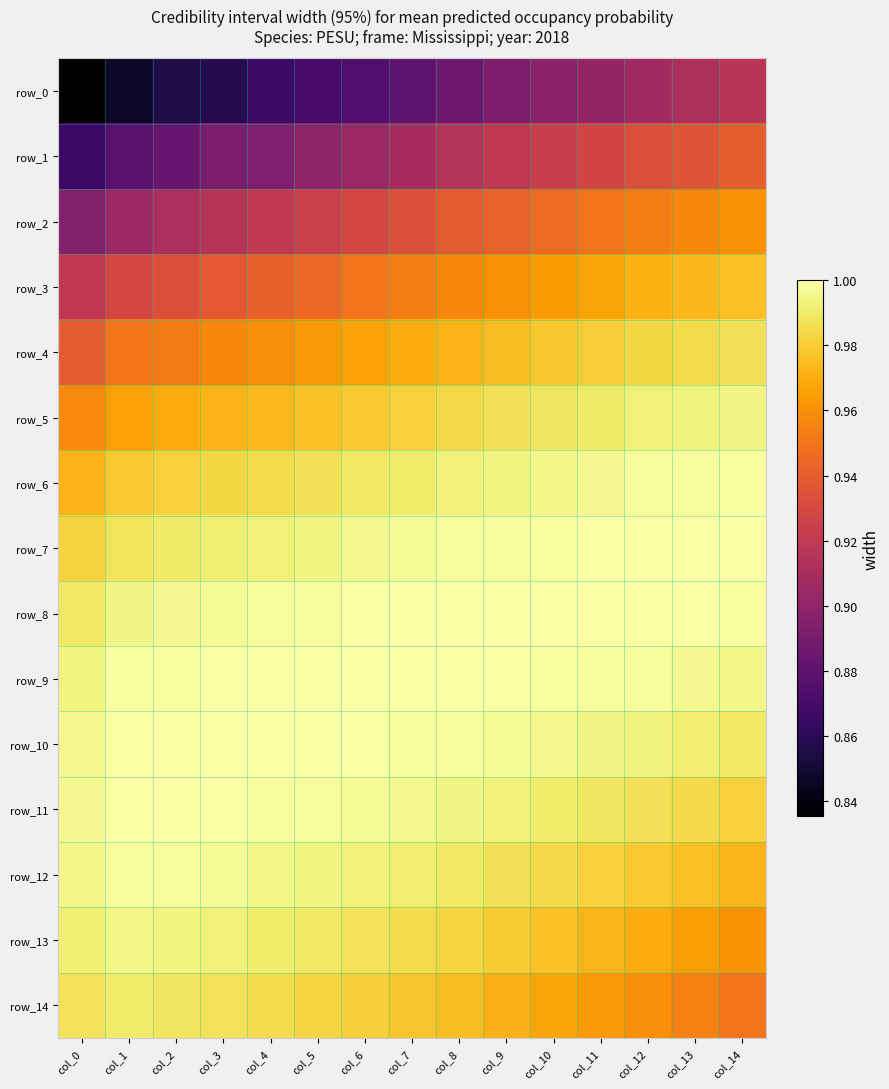

Reading right to left, what are all the values shown in this chart?

row_0: 0.9	0.9	0.9	0.9	0.9	0.9	0.9	0.9	0.9	0.9	0.9	0.9	0.9	0.8	0.8
row_1: 0.9	0.9	0.9	0.9	0.9	0.9	0.9	0.9	0.9	0.9	0.9	0.9	0.9	0.9	0.9
row_2: 1.0	1.0	1.0	0.9	0.9	0.9	0.9	0.9	0.9	0.9	0.9	0.9	0.9	0.9	0.9
row_3: 1.0	1.0	1.0	1.0	1.0	1.0	1.0	1.0	0.9	0.9	0.9	0.9	0.9	0.9	0.9
row_4: 1.0	1.0	1.0	1.0	1.0	1.0	1.0	1.0	1.0	1.0	1.0	1.0	1.0	0.9	0.9
row_5: 1.0	1.0	1.0	1.0	1.0	1.0	1.0	1.0	1.0	1.0	1.0	1.0	1.0	1.0	1.0
row_6: 1.0	1.0	1.0	1.0	1.0	1.0	1.0	1.0	1.0	1.0	1.0	1.0	1.0	1.0	1.0
row_7: 1.0	1.0	1.0	1.0	1.0	1.0	1.0	1.0	1.0	1.0	1.0	1.0	1.0	1.0	1.0
row_8: 1.0	1.0	1.0	1.0	1.0	1.0	1.0	1.0	1.0	1.0	1.0	1.0	1.0	1.0	1.0
row_9: 1.0	1.0	1.0	1.0	1.0	1.0	1.0	1.0	1.0	1.0	1.0	1.0	1.0	1.0	1.0
row_10: 1.0	1.0	1.0	1.0	1.0	1.0	1.0	1.0	1.0	1.0	1.0	1.0	1.0	1.0	1.0
row_11: 1.0	1.0	1.0	1.0	1.0	1.0	1.0	1.0	1.0	1.0	1.0	1.0	1.0	1.0	1.0
row_12: 1.0	1.0	1.0	1.0	1.0	1.0	1.0	1.0	1.0	1.0	1.0	1.0	1.0	1.0	1.0
row_13: 1.0	1.0	1.0	1.0	1.0	1.0	1.0	1.0	1.0	1.0	1.0	1.0	1.0	1.0	1.0
row_14: 0.9	1.0	1.0	1.0	1.0	1.0	1.0	1.0	1.0	1.0	1.0	1.0	1.0	1.0	1.0